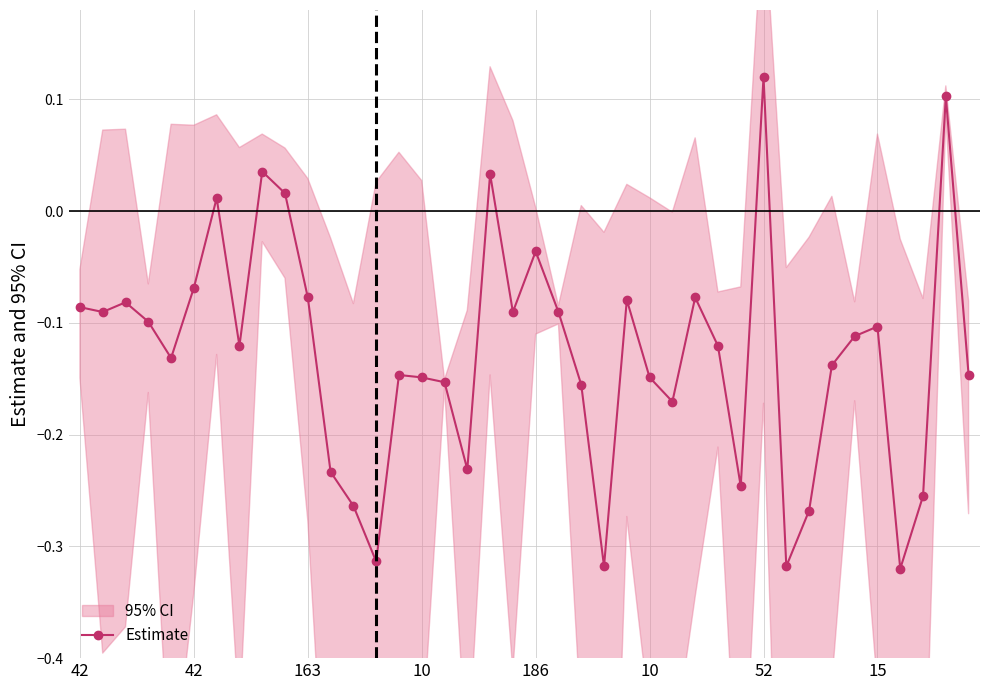

Is it true that the value at 8 is 0.0?

False